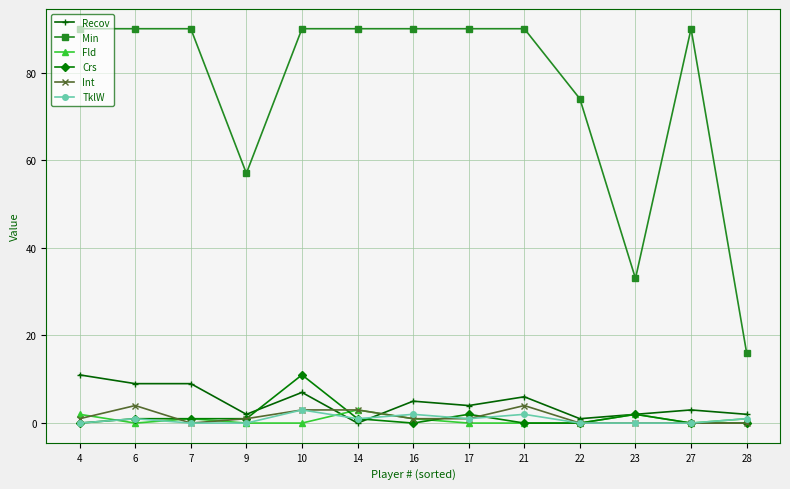

Reading left to right, transcribe all the data shown in this chart.

Recov: 11	9	9	2	7	0	5	4	6	1	2	3	2
Min: 90	90	90	57	90	90	90	90	90	74	33	90	16
Fld: 2	0	1	0	0	3	1	0	0	0	2	0	1
Crs: 0	1	1	1	11	1	0	2	0	0	2	0	0
Int: 1	4	0	1	3	3	1	1	4	0	0	0	0
TklW: 0	1	0	0	3	1	2	1	2	0	0	0	1